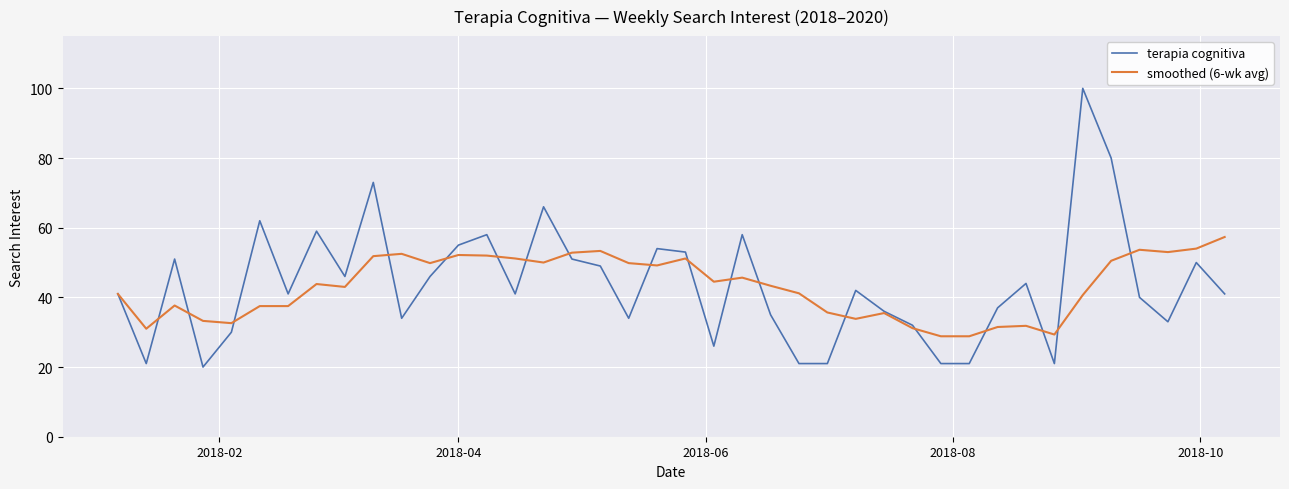

Count the number of categories in the chart.

40